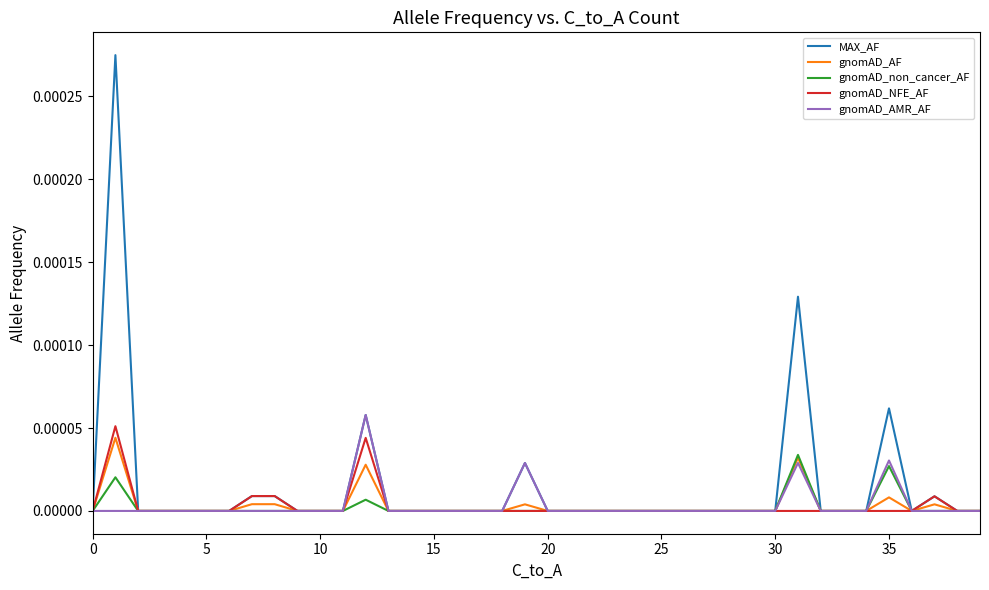

Which series has the largest range (max minus min)?

MAX_AF